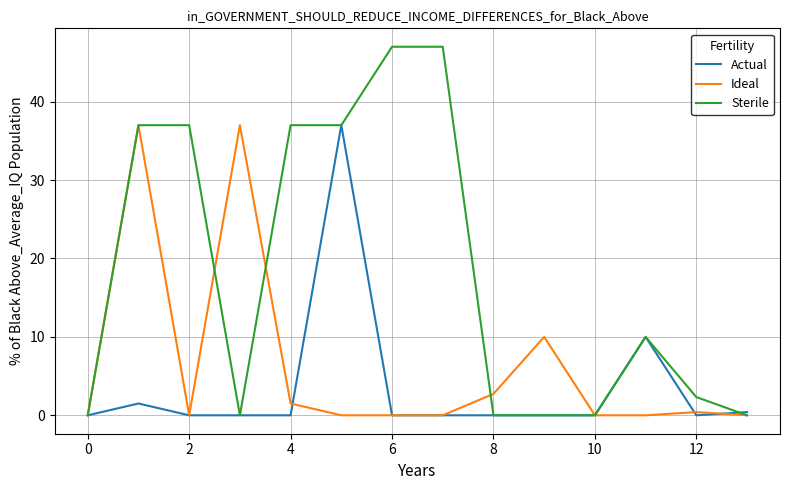

Rank the series by their average value, from highest to lowest.

Sterile, Ideal, Actual